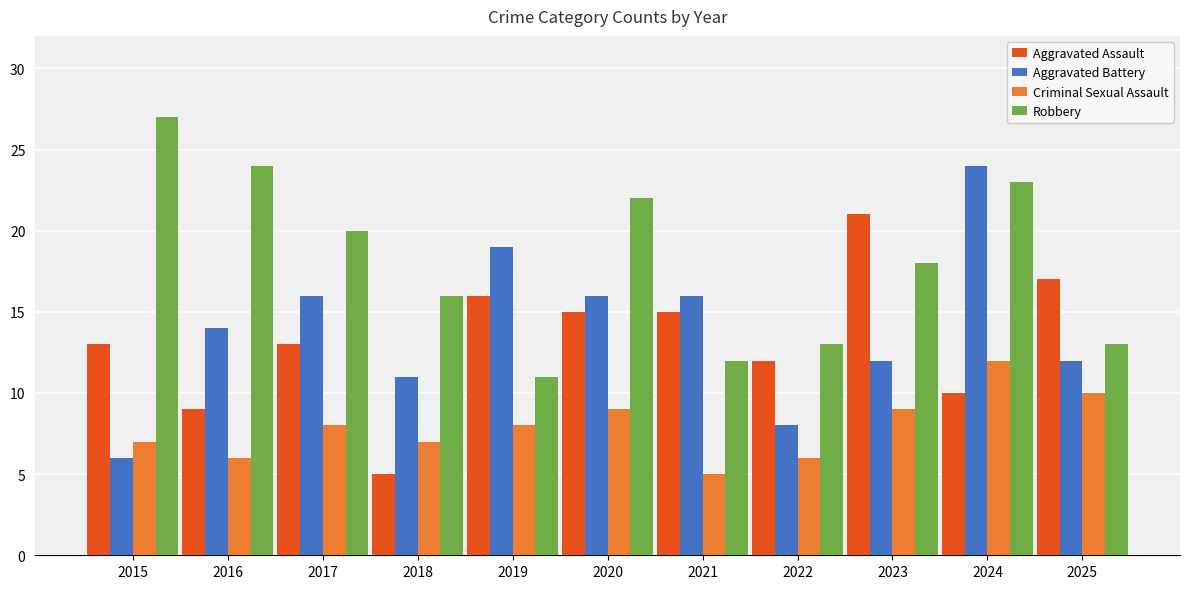

What is the value of the Robbery bar at the 3rd from the left?

20